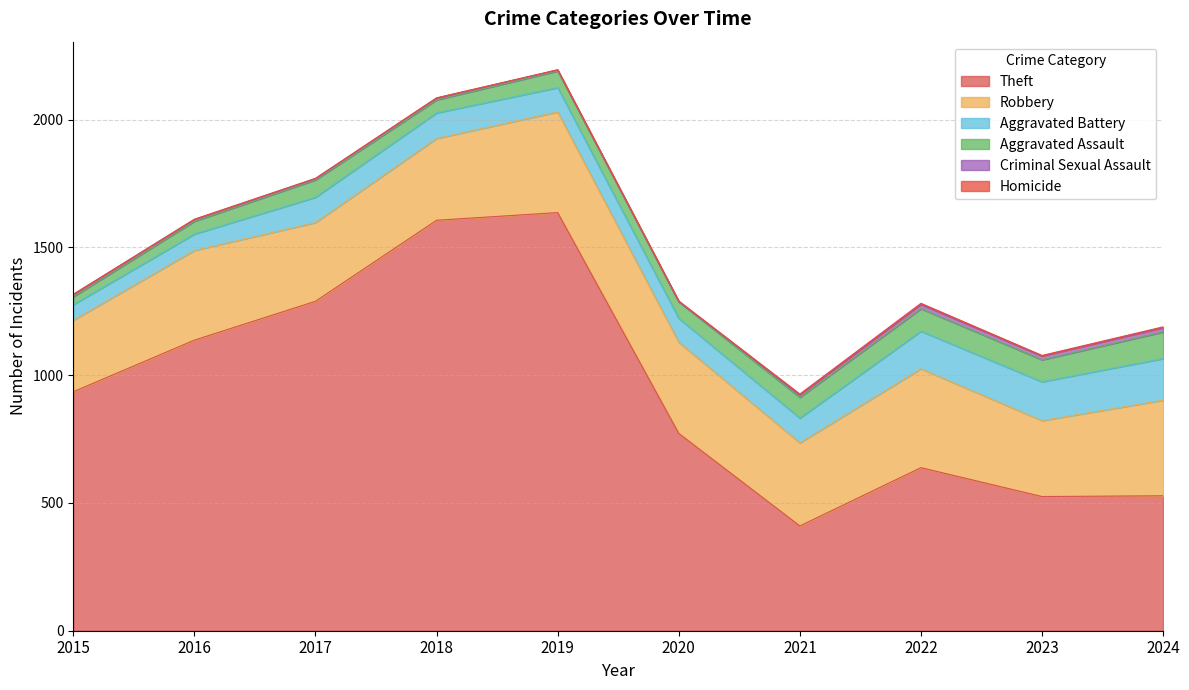

What is the difference between the second highest and second lowest values in the Robbery series?

90